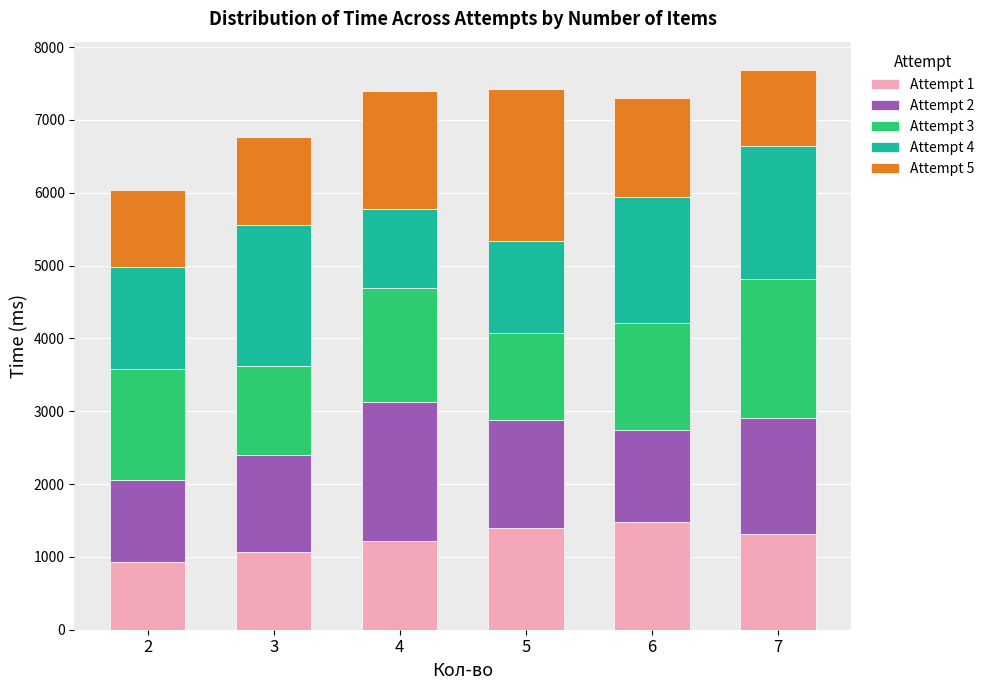

What is the sum of the Attempt 1 values at 5 and 6?

2878.7